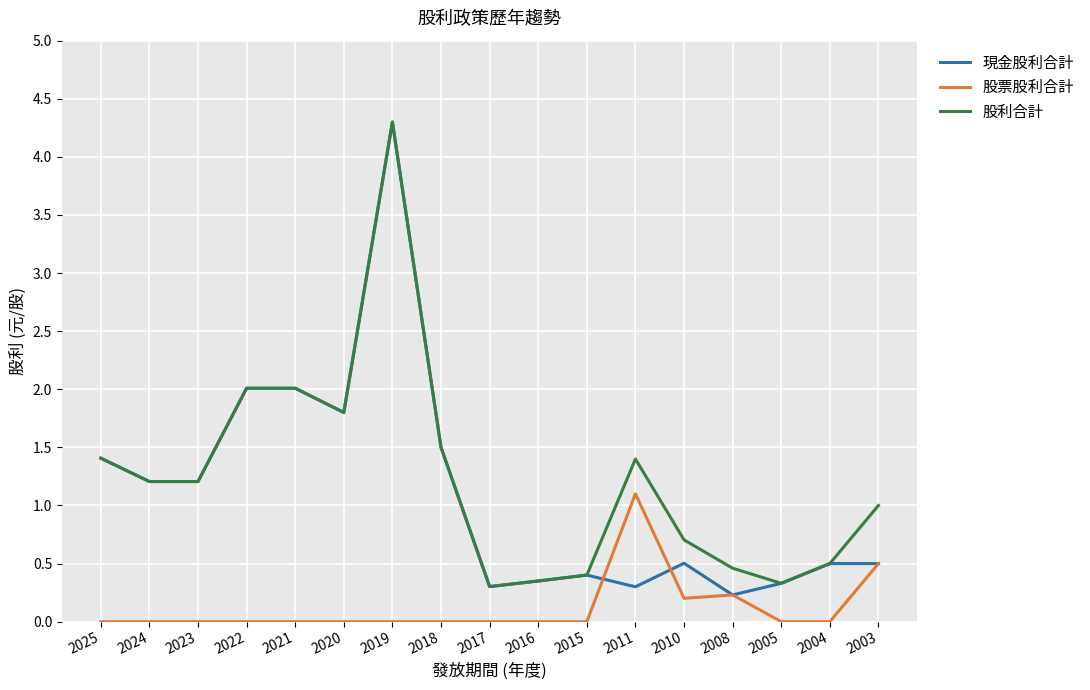

What is the spread (max minus min) of values at 2025?

1.4